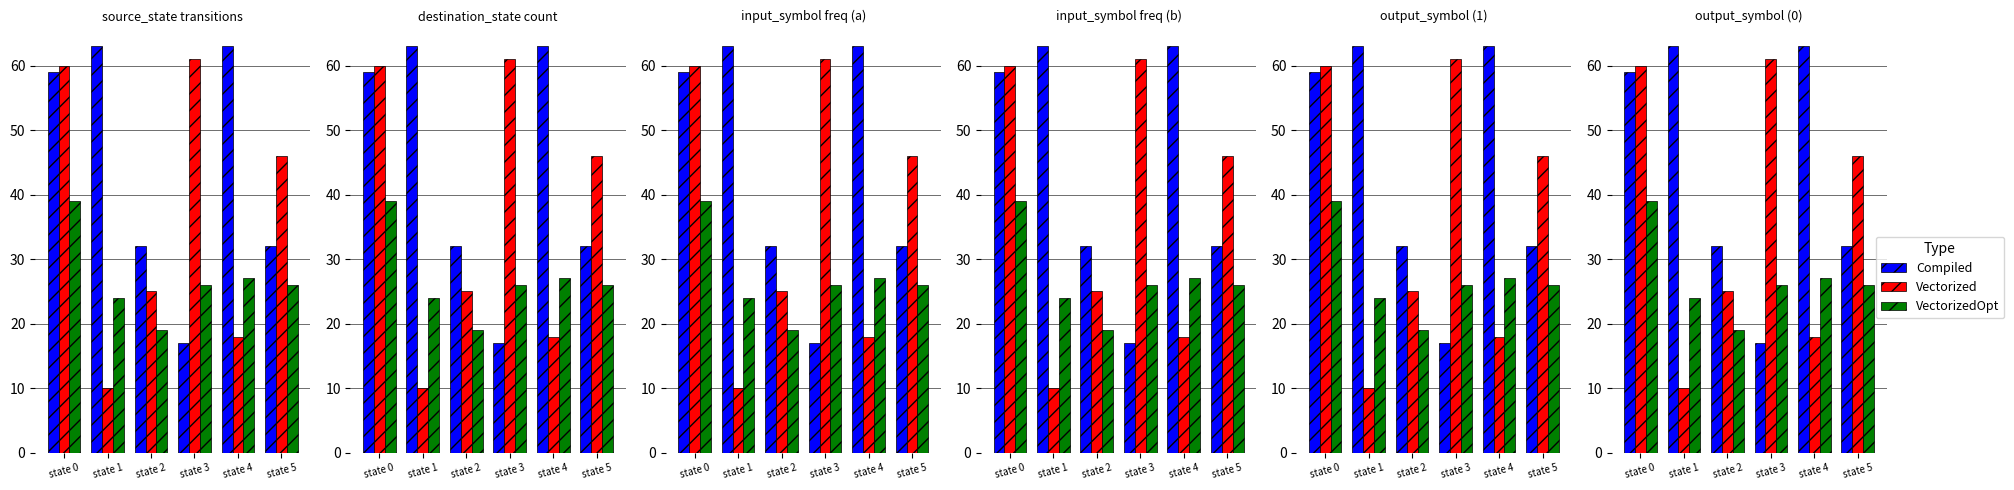

What is the difference between the maximum and second lowest values in the Vectorized series?

43